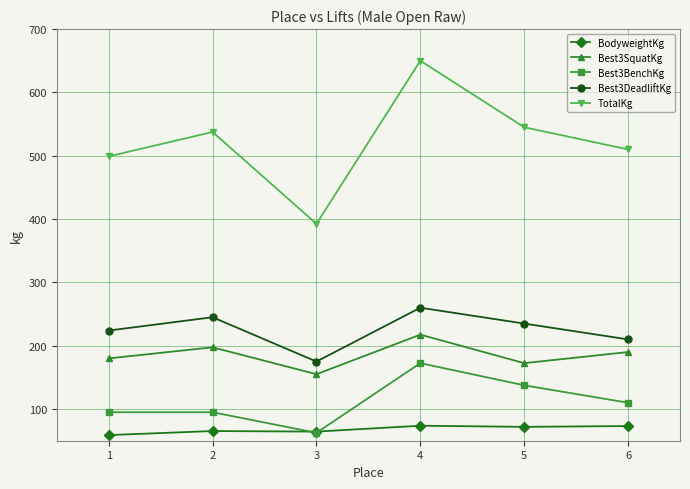

What is the spread (max minus min) of values at 6?

436.8